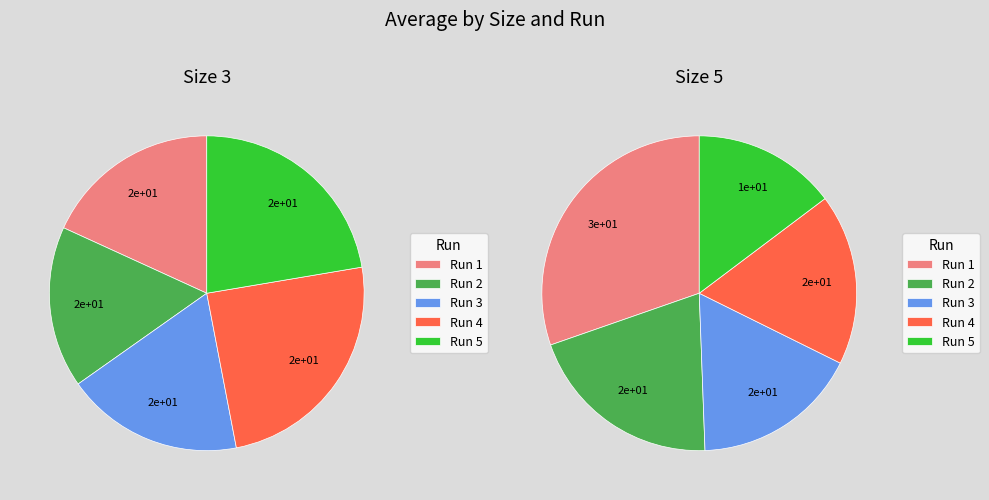

Is Run 2 the majority of the pie?

No